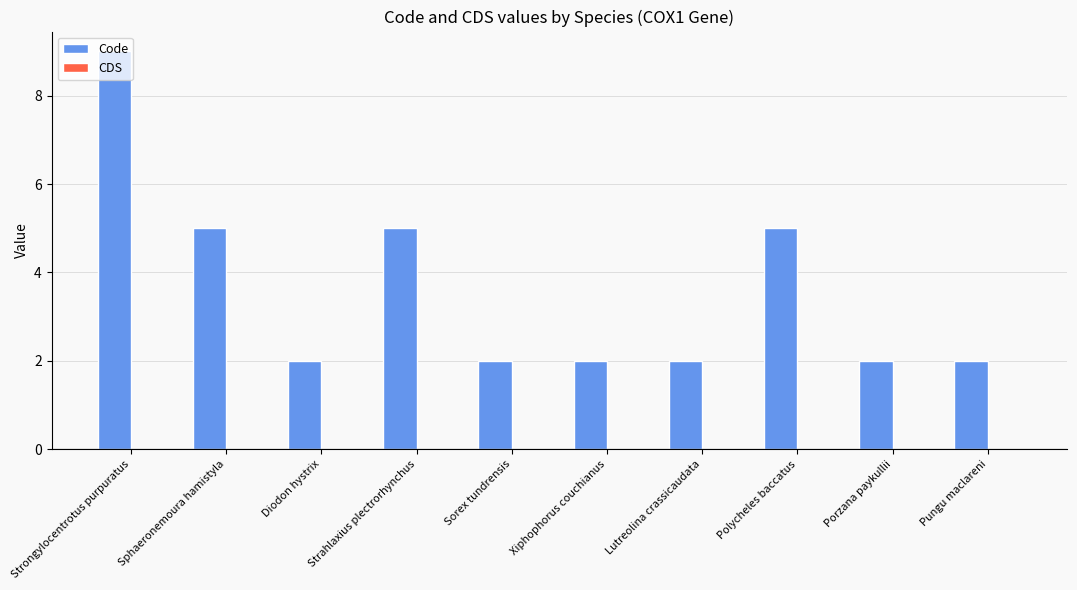

What is the label of the 7th bar from the left?

Lutreolina crassicaudata